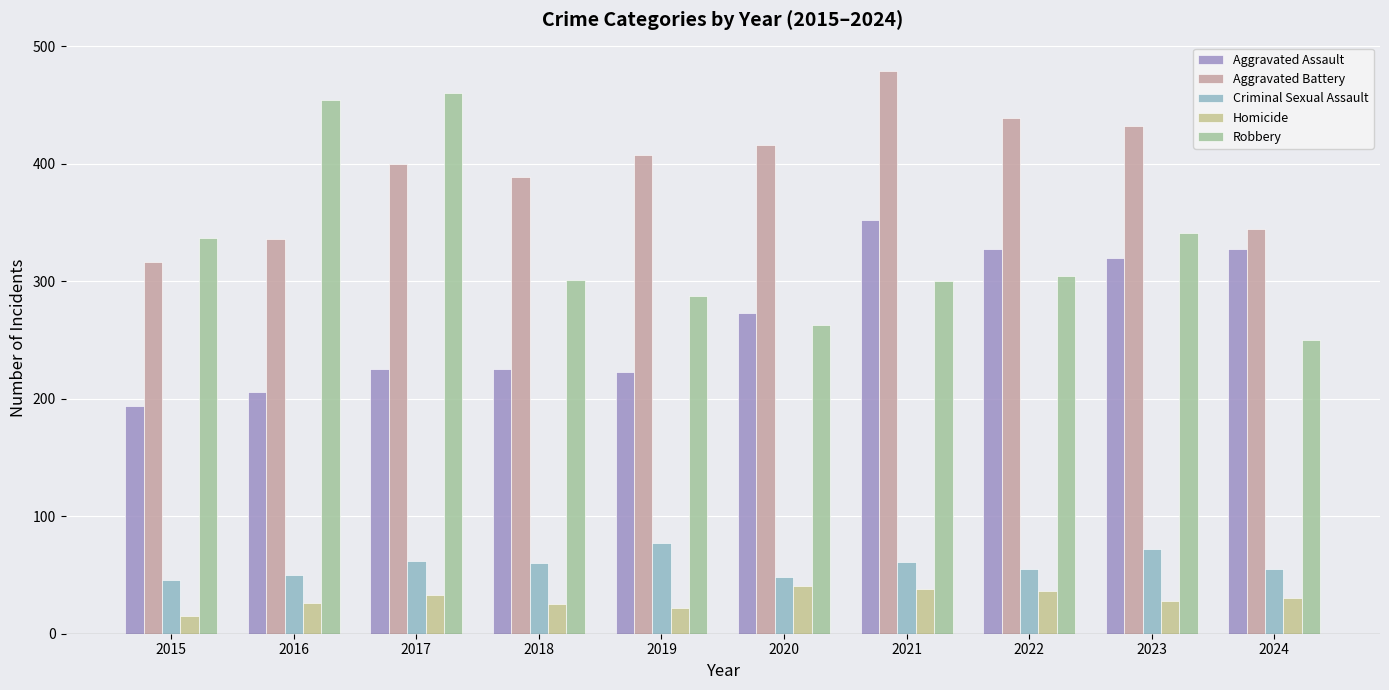

Is the value of Homicide at 2015 greater than the value of Criminal Sexual Assault at 2018?

No